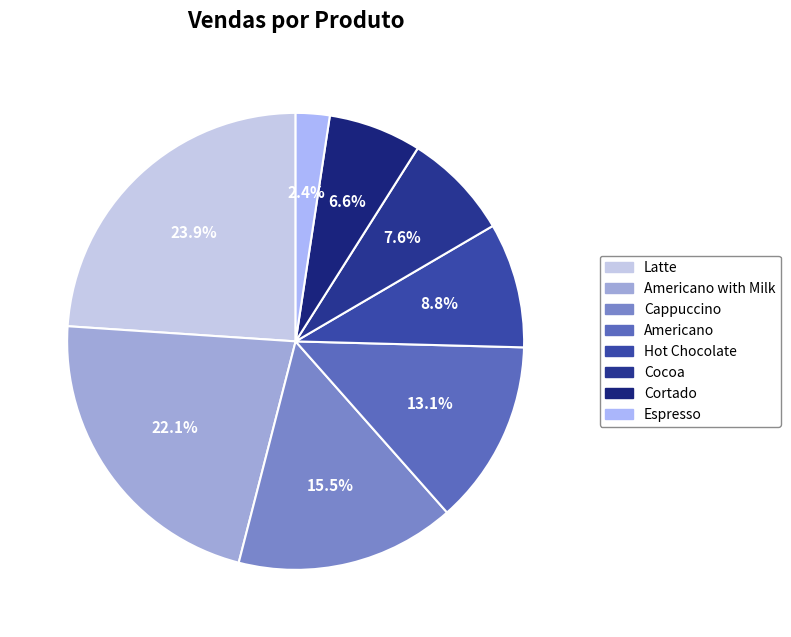

Rank the categories by value from highest to lowest.

Latte, Americano with Milk, Cappuccino, Americano, Hot Chocolate, Cocoa, Cortado, Espresso